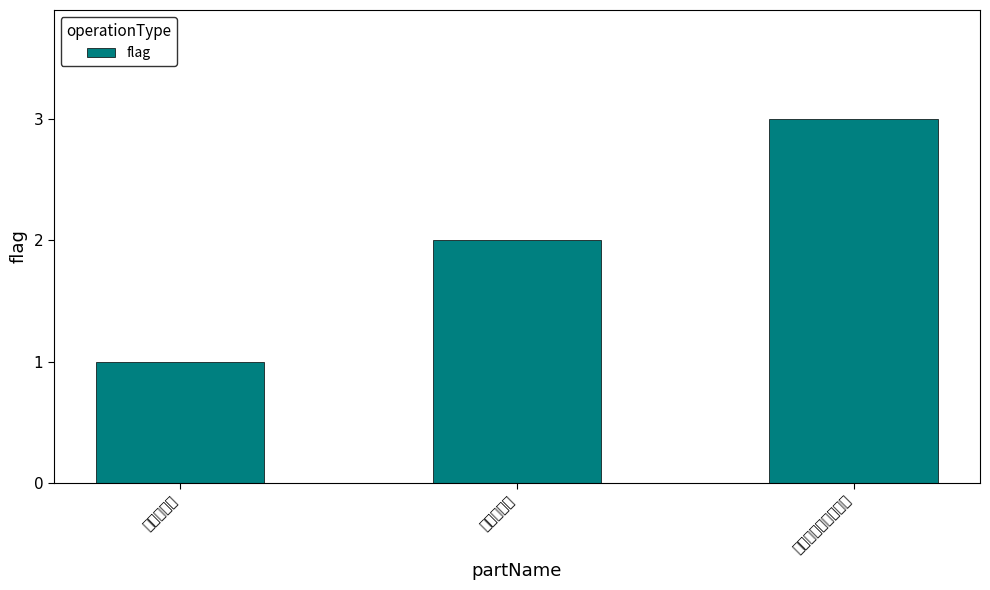

Reading left to right, transcribe all the data shown in this chart.

左前减振器=1	左前转向节=2	左前轮毂带轴承总成=3